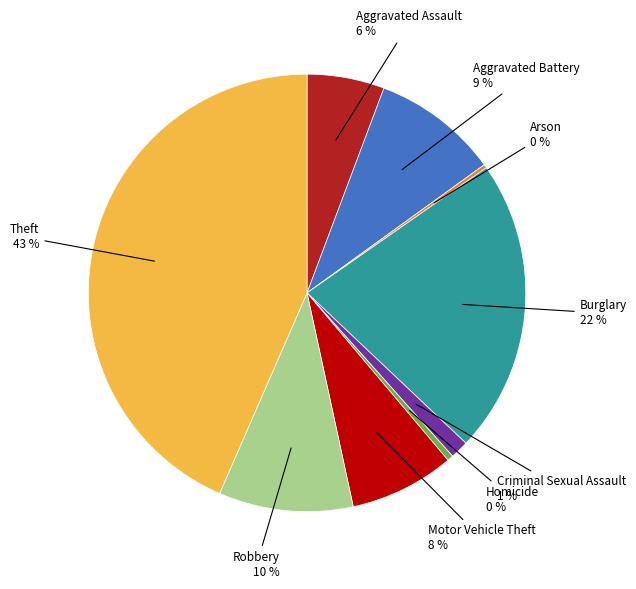

Does any single category account for the majority?

No